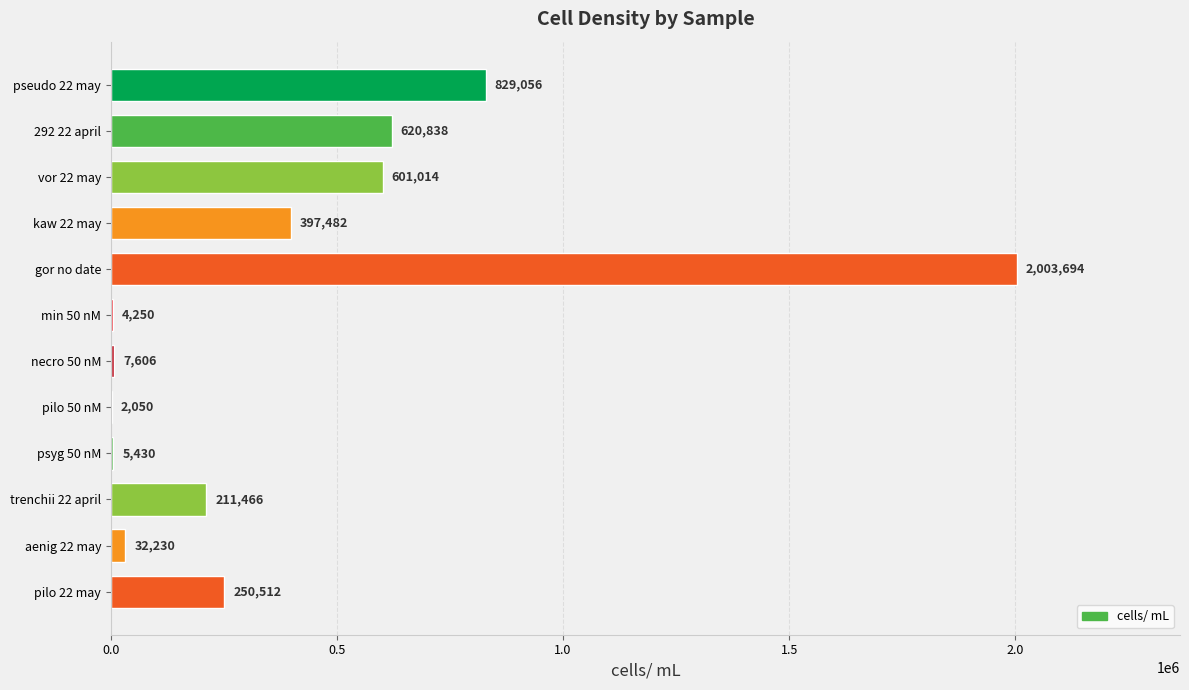

What is the ratio of the value at vor 22 may to the value at 292 22 april?

1.0